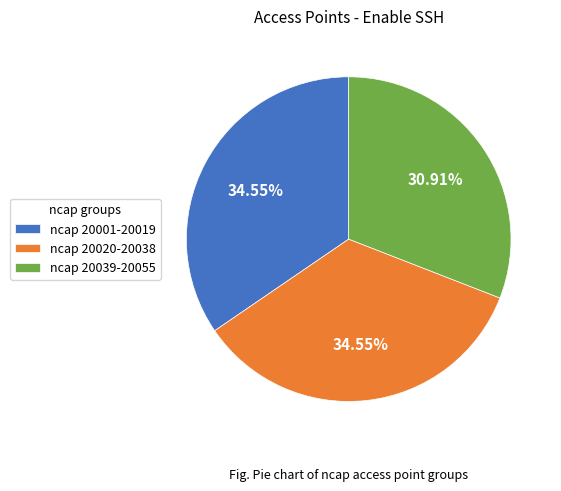

Which has a higher value, ncap 20001-20019 or ncap 20039-20055?

ncap 20001-20019